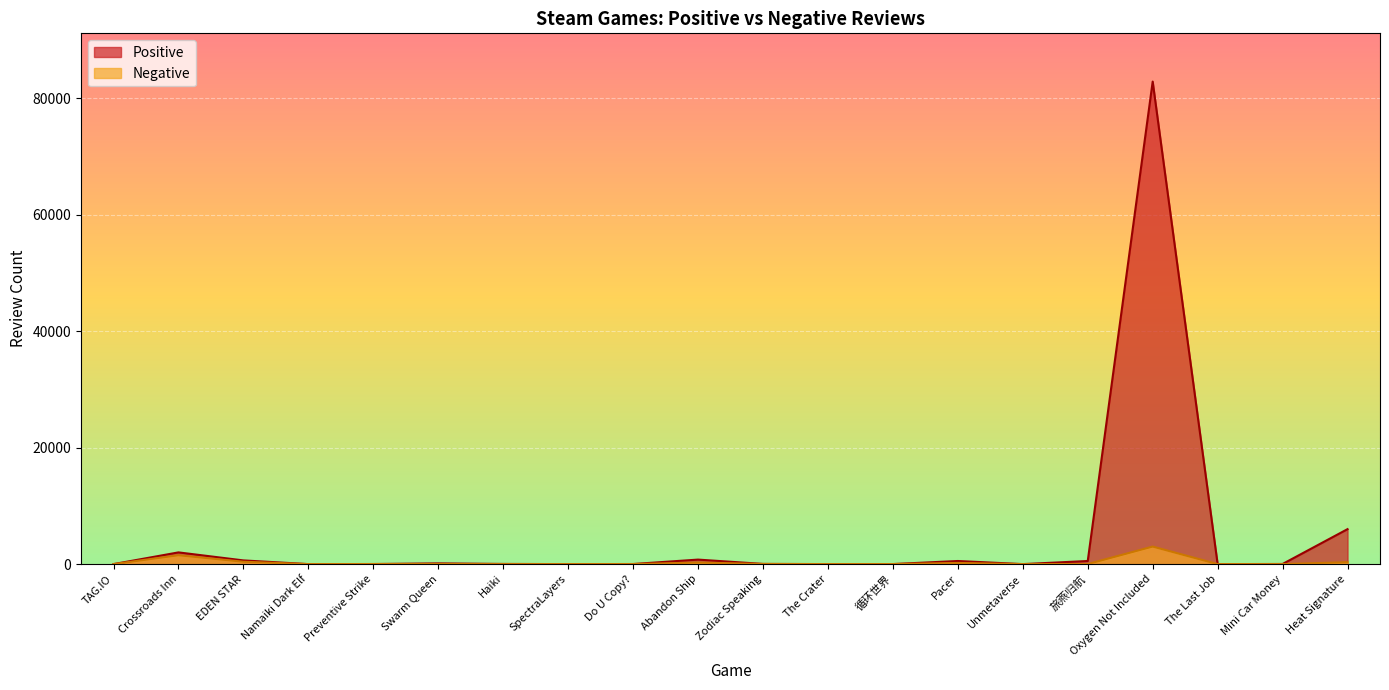

What is the maximum value for Negative?

3014